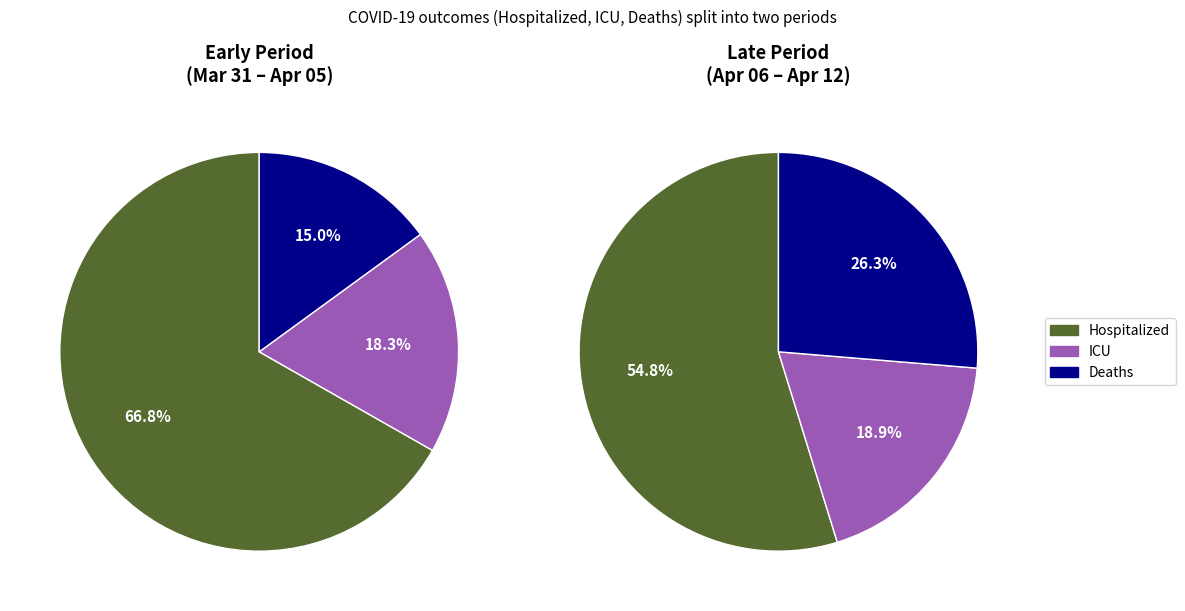

Is 2020-04-11 the majority of the pie?

No